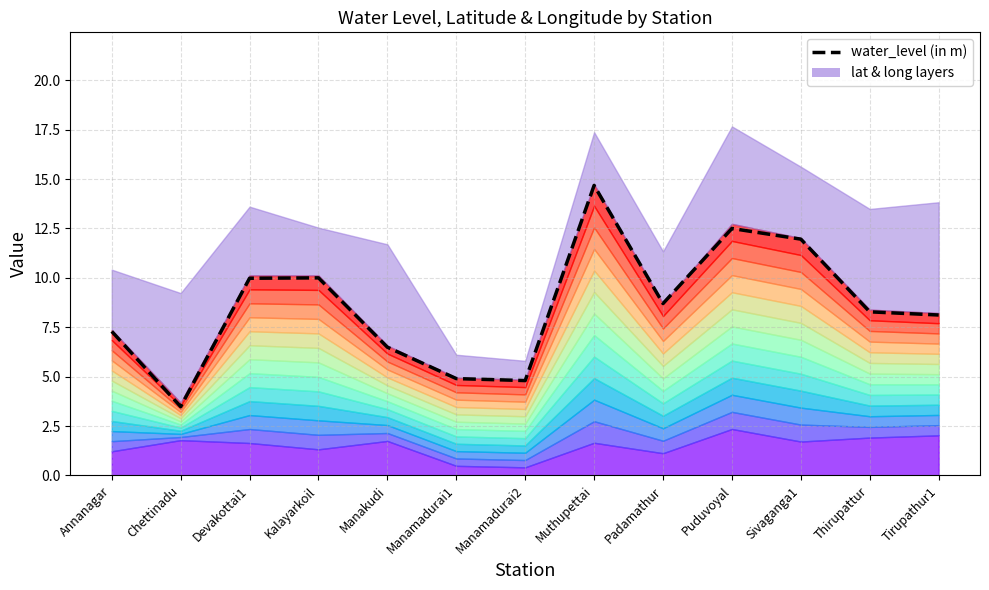

What is the value of the 8th point from the left?

14.7